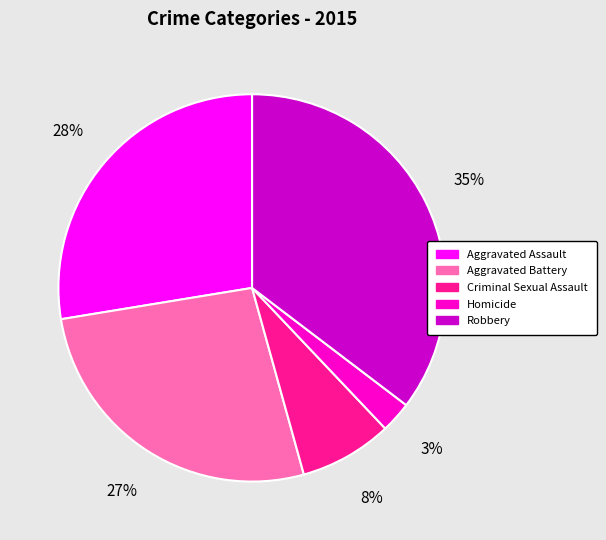

How many slices are in this pie chart?

5